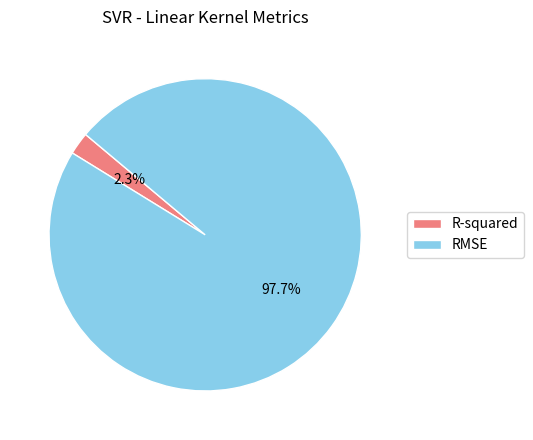

Count the number of slices in the pie.

2